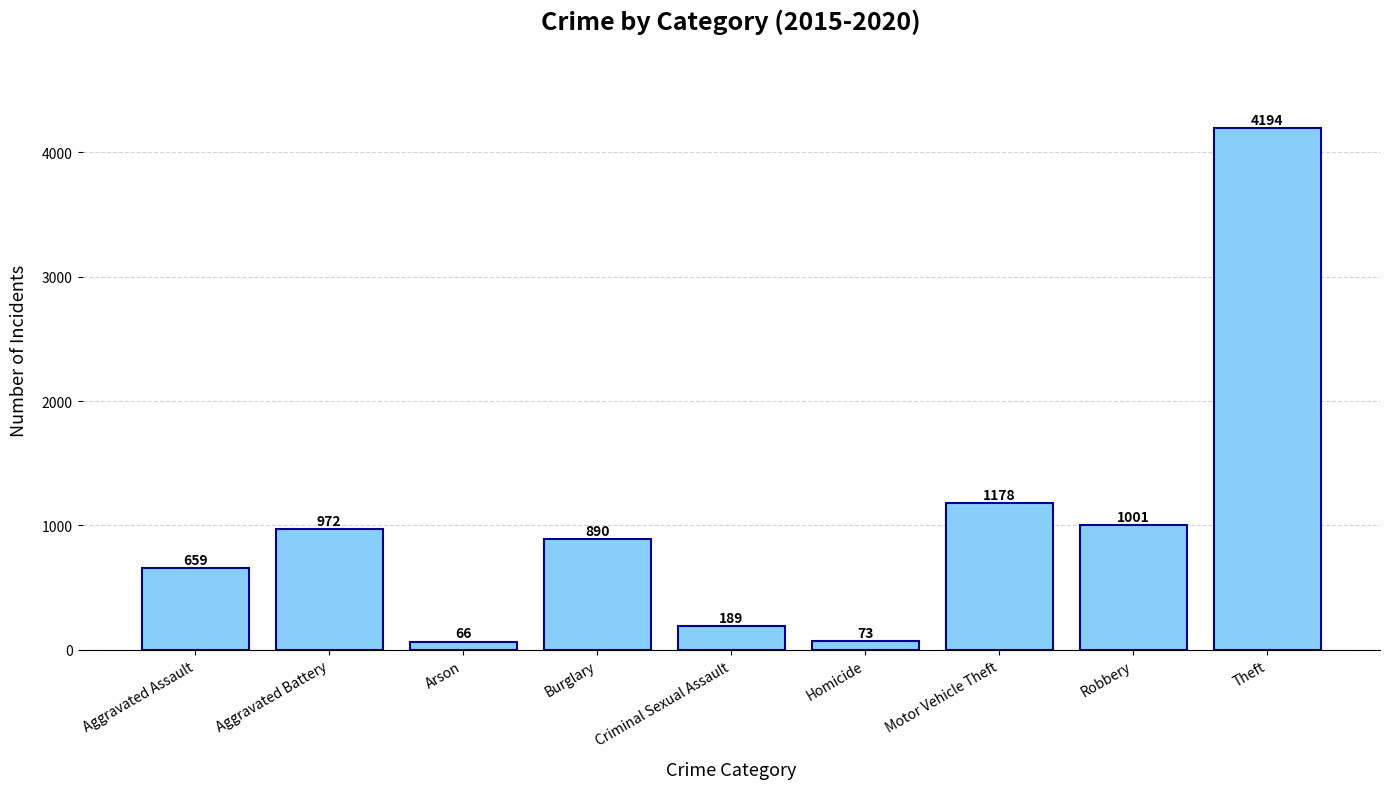

Is it true that the value at Aggravated Battery is 972?

True